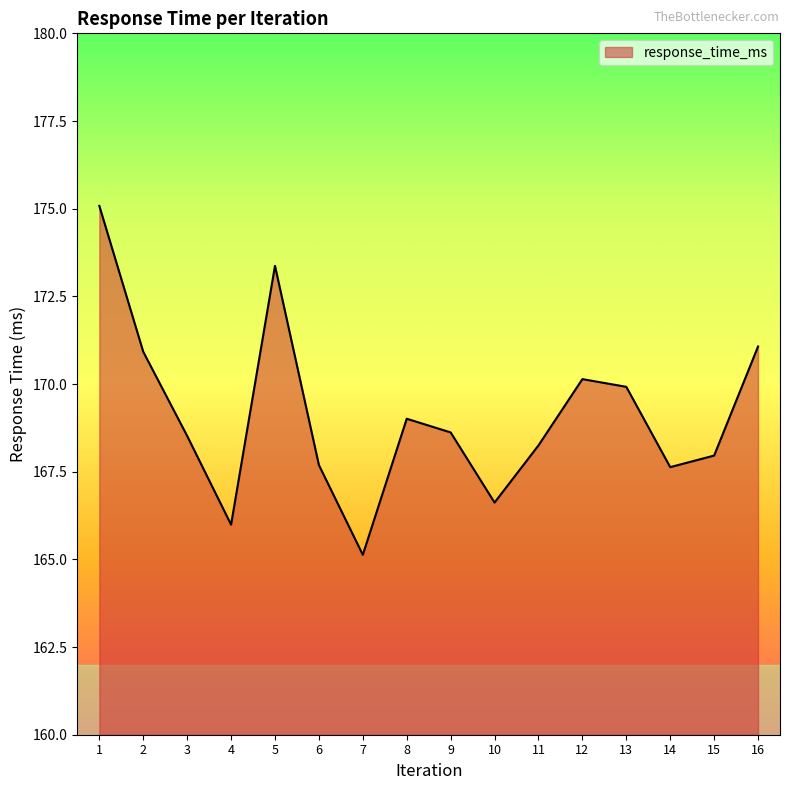

Which category has the lowest value across all series?

7